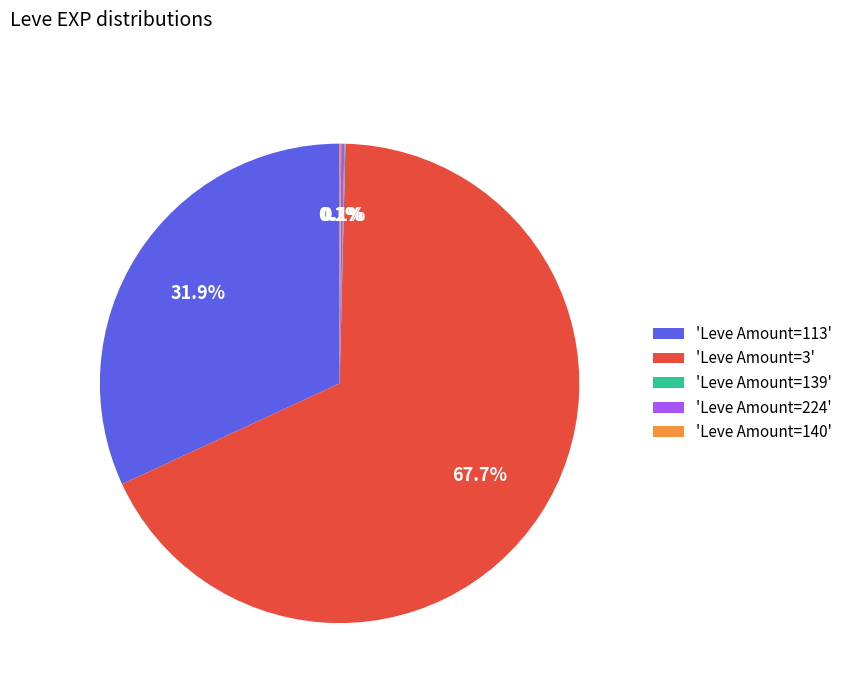

Is there a majority slice in this chart?

Yes